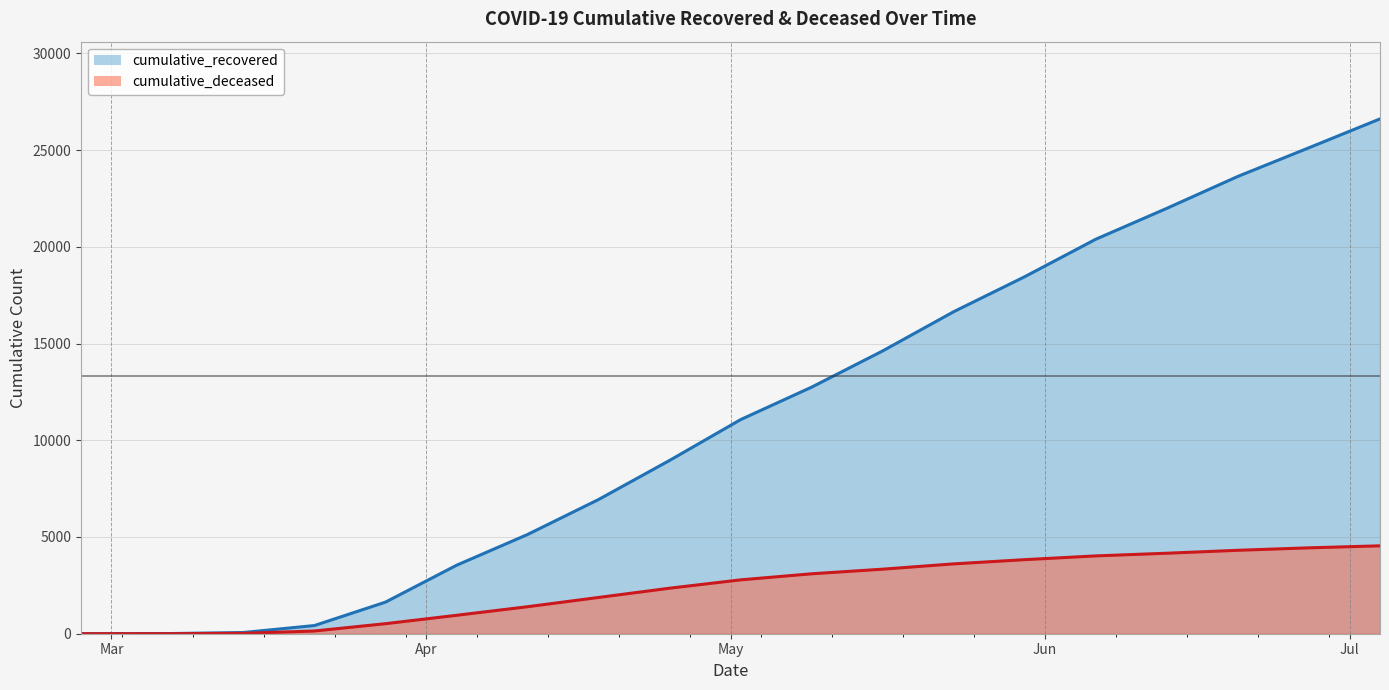

How many data points in cumulative_deceased are above 2785?

9